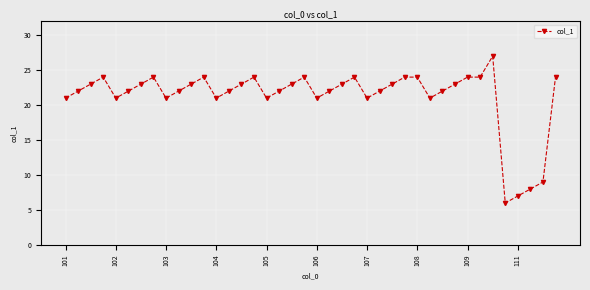

What is the sum of all values?

849